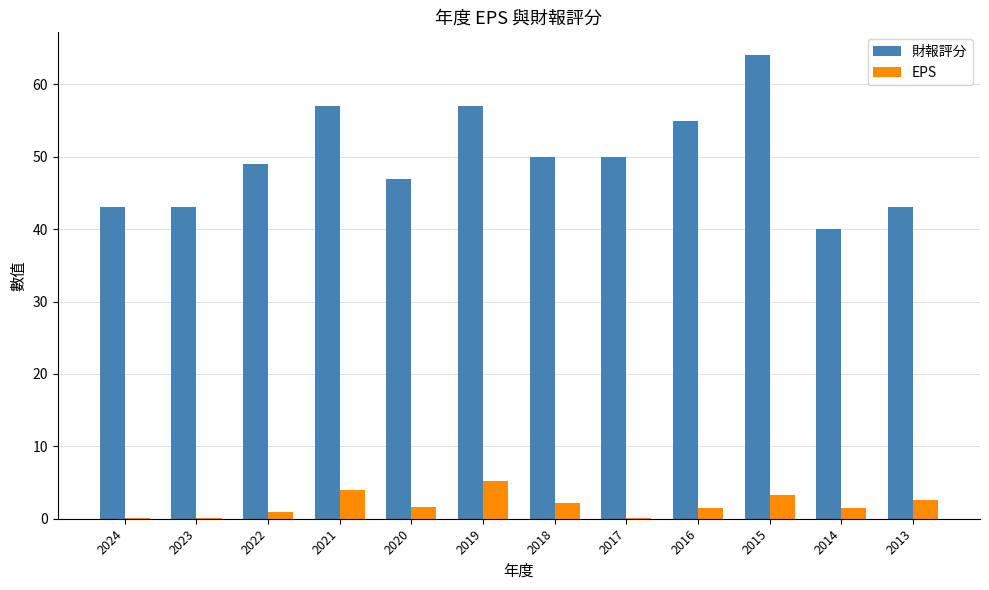

What is the greatest value displayed?

64.0